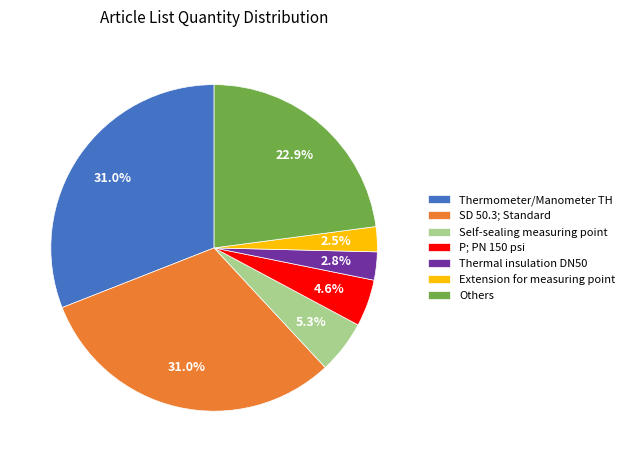

Does SD 50.3; Standard account for over 50% of the chart?

No